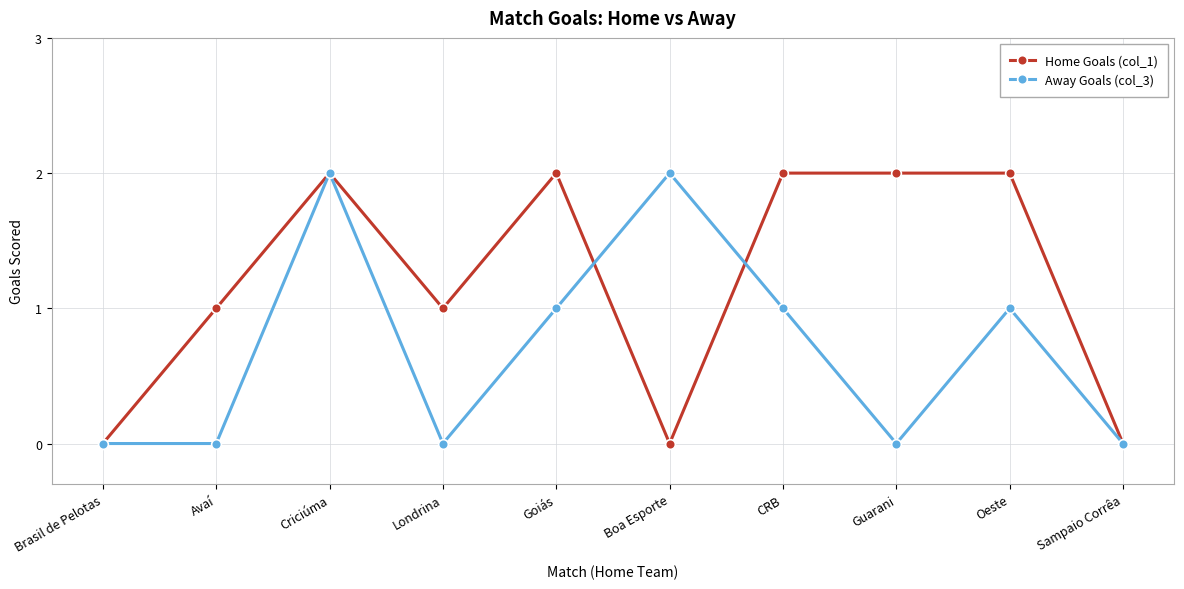

What is the difference between the maximum and minimum values in the Home Goals (col_1) series?

2